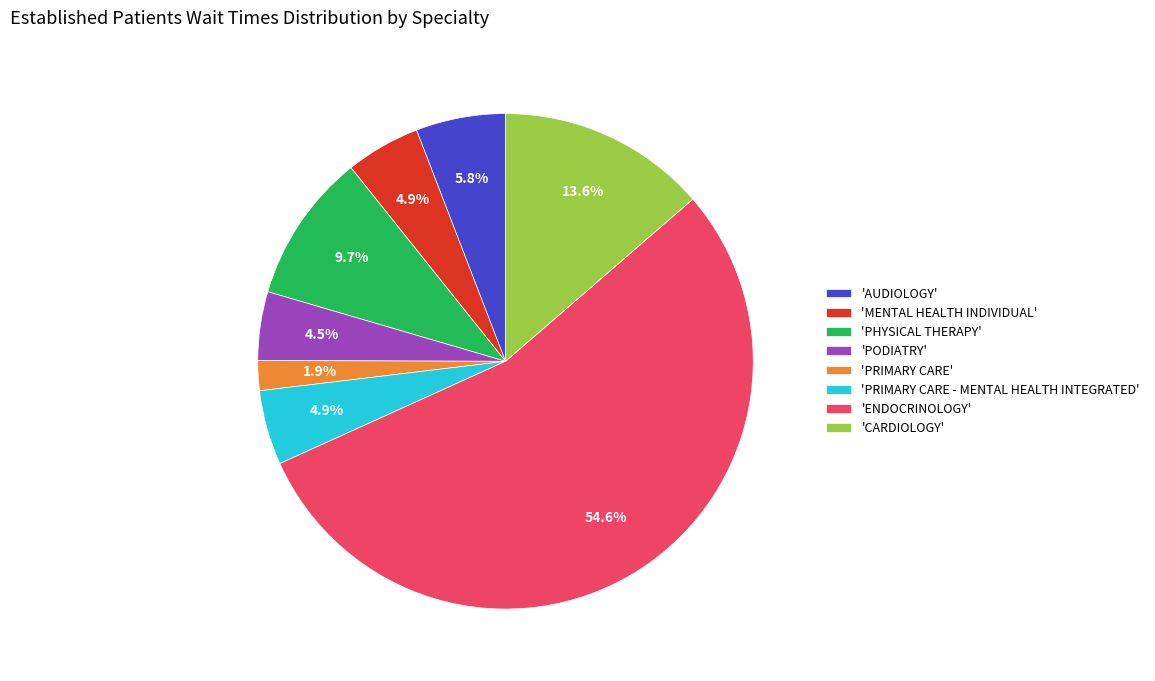

What portion of the pie excludes 'MENTAL HEALTH INDIVIDUAL'?

95.1%